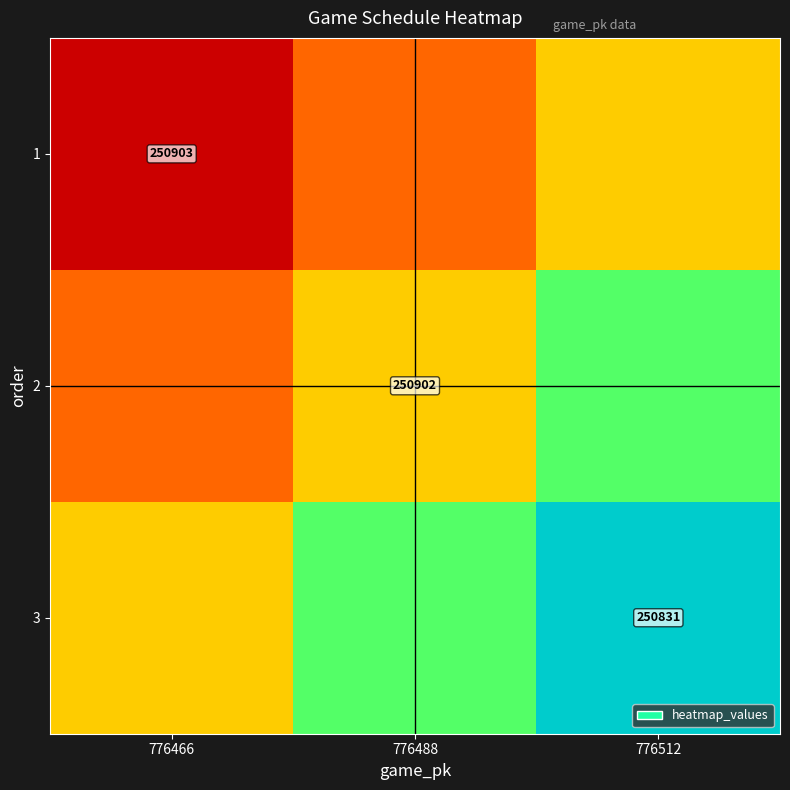

Is the value of 3 at 776512 greater than the value of 2 at 776488?

No